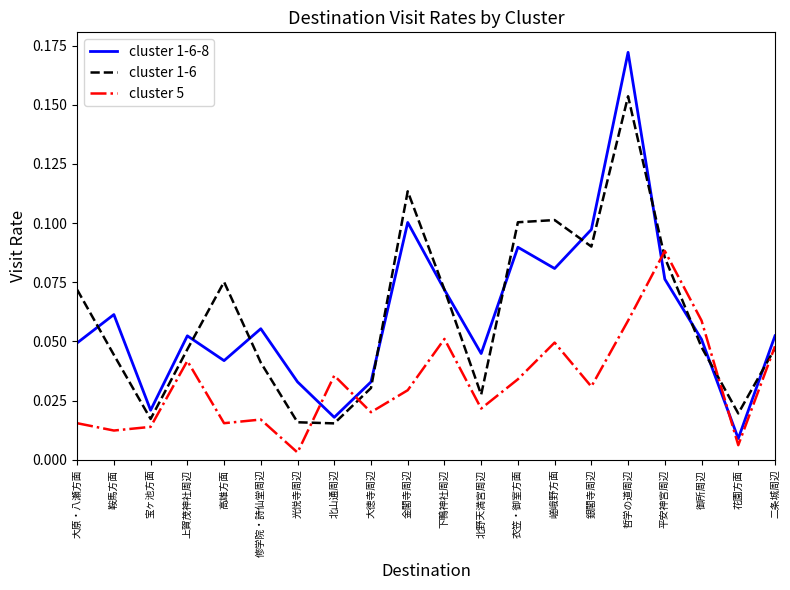

The cluster 1-6-8 series shows 0.1 at 御所周辺. True or false?

True